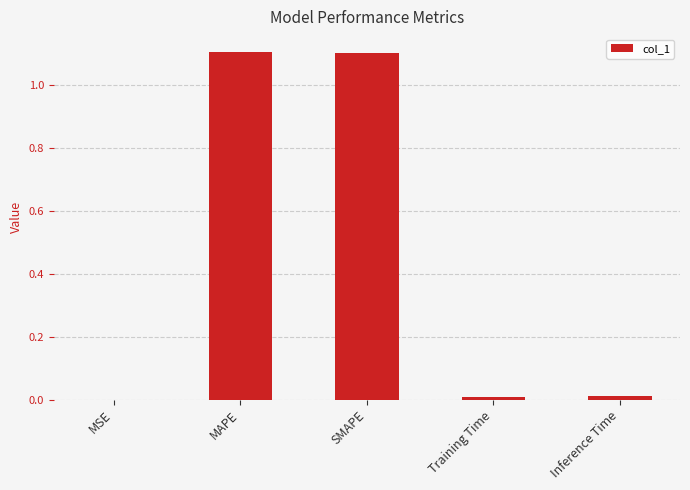

What is the greatest value displayed?

1.1